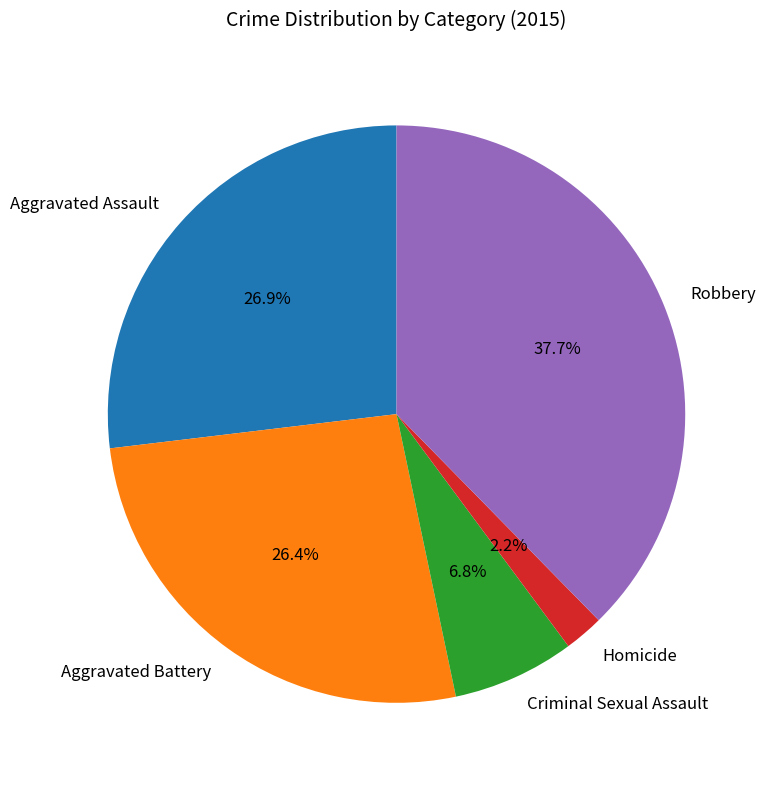

Approximately how many times larger is the value at Criminal Sexual Assault compared to Aggravated Battery?

0.3